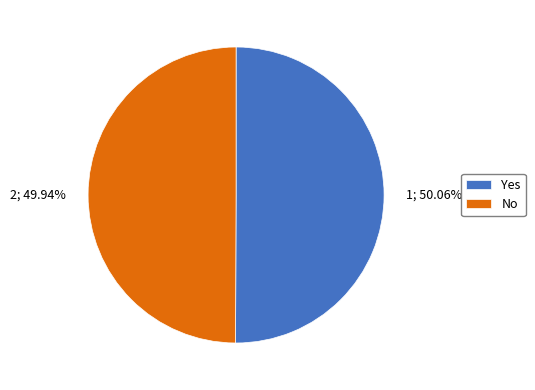

Is there a majority slice in this chart?

Yes